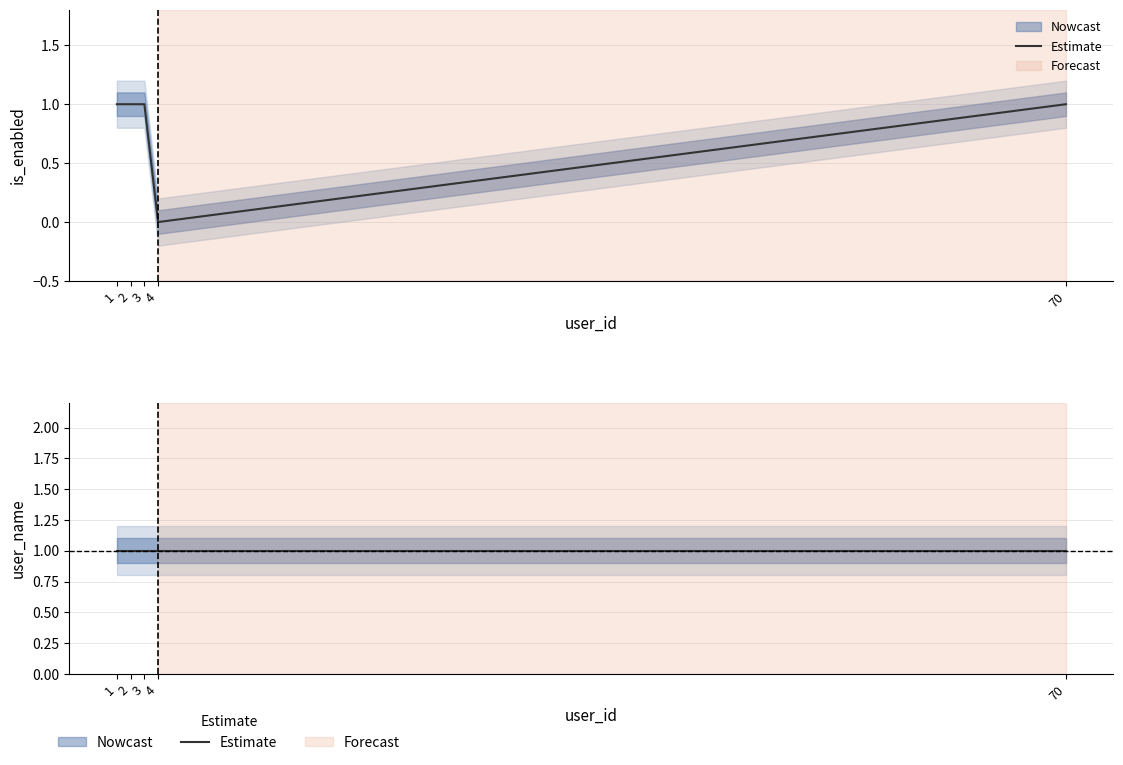

Reading right to left, what are all the values shown in this chart?

1	0	1	1	1